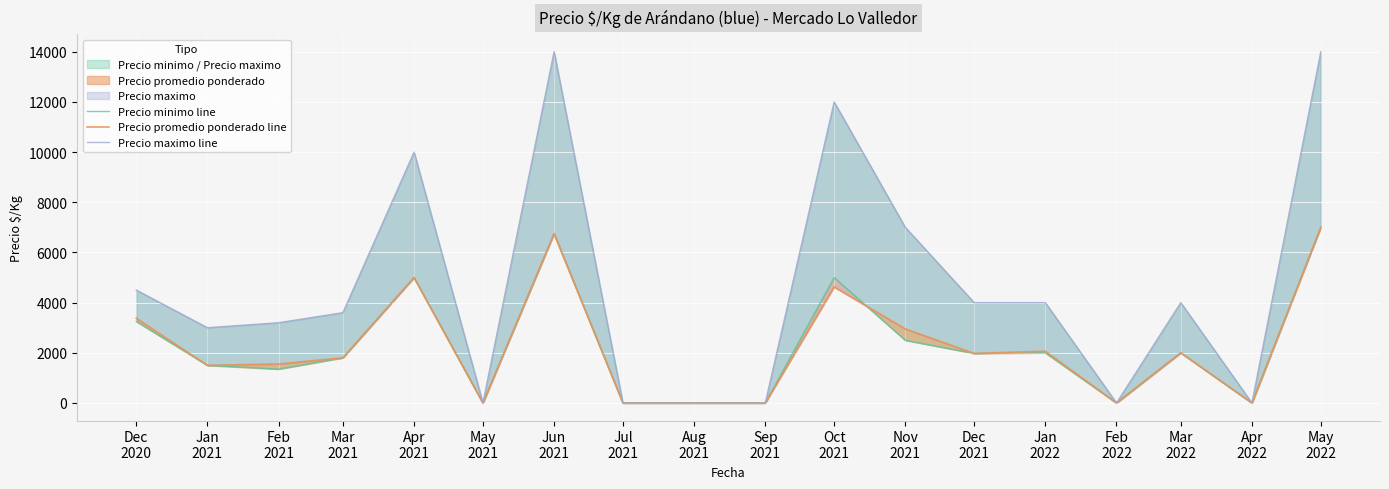

At which category does Precio minimo line reach its first local peak?

Apr
2021